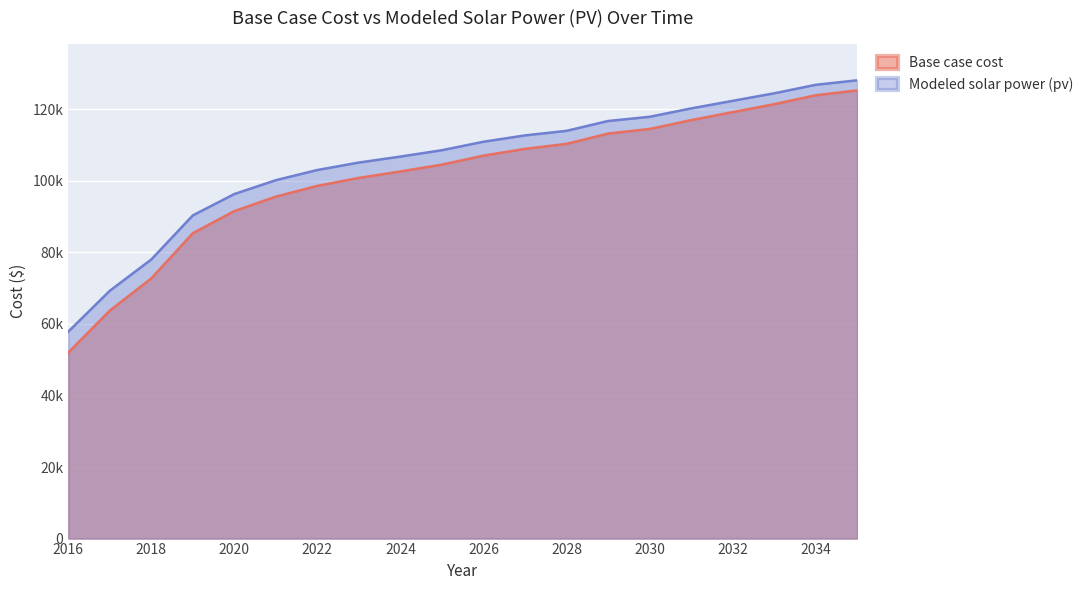

How many lines are shown in the chart?

2